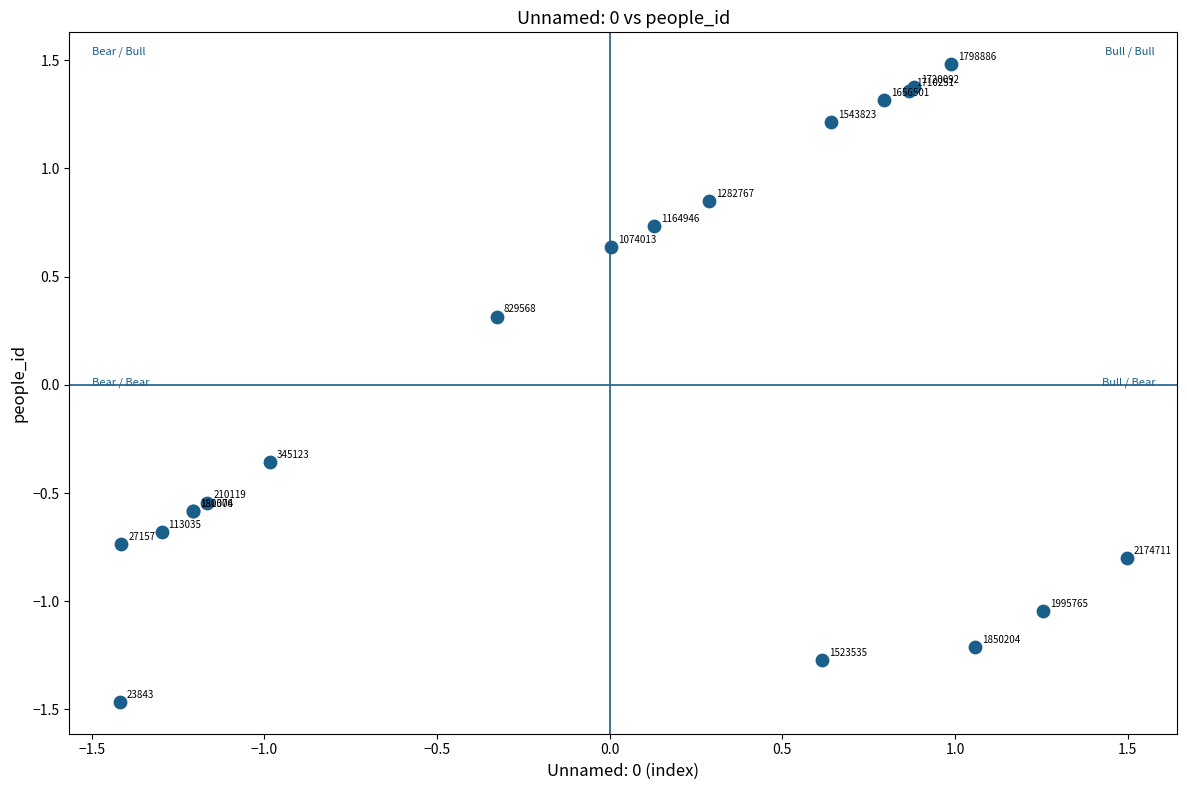

What Y value in the scatter plot is closest to 0?

0.3